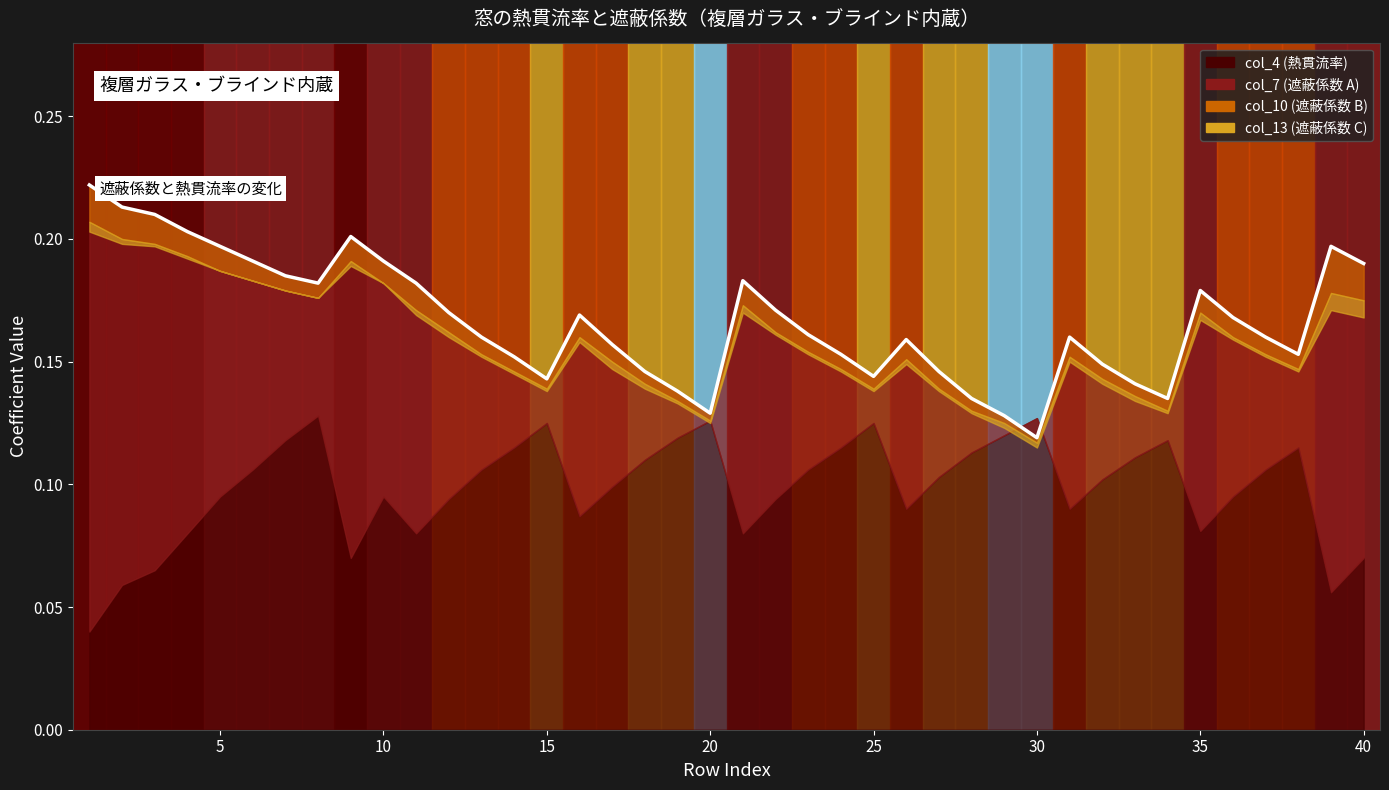

How many intersections are there between col_4 and col_7?

2